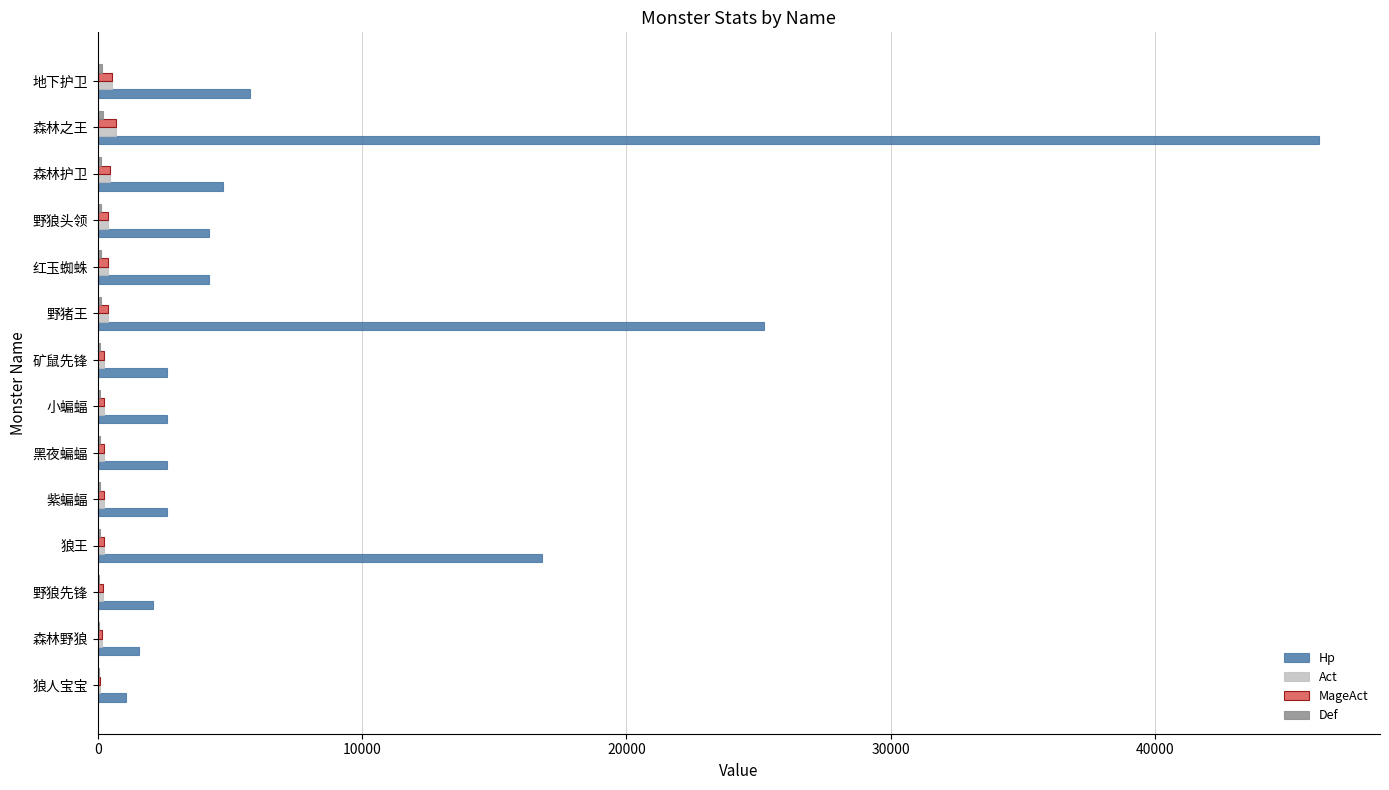

Where is Hp nearest to the value 23625?

野猪王